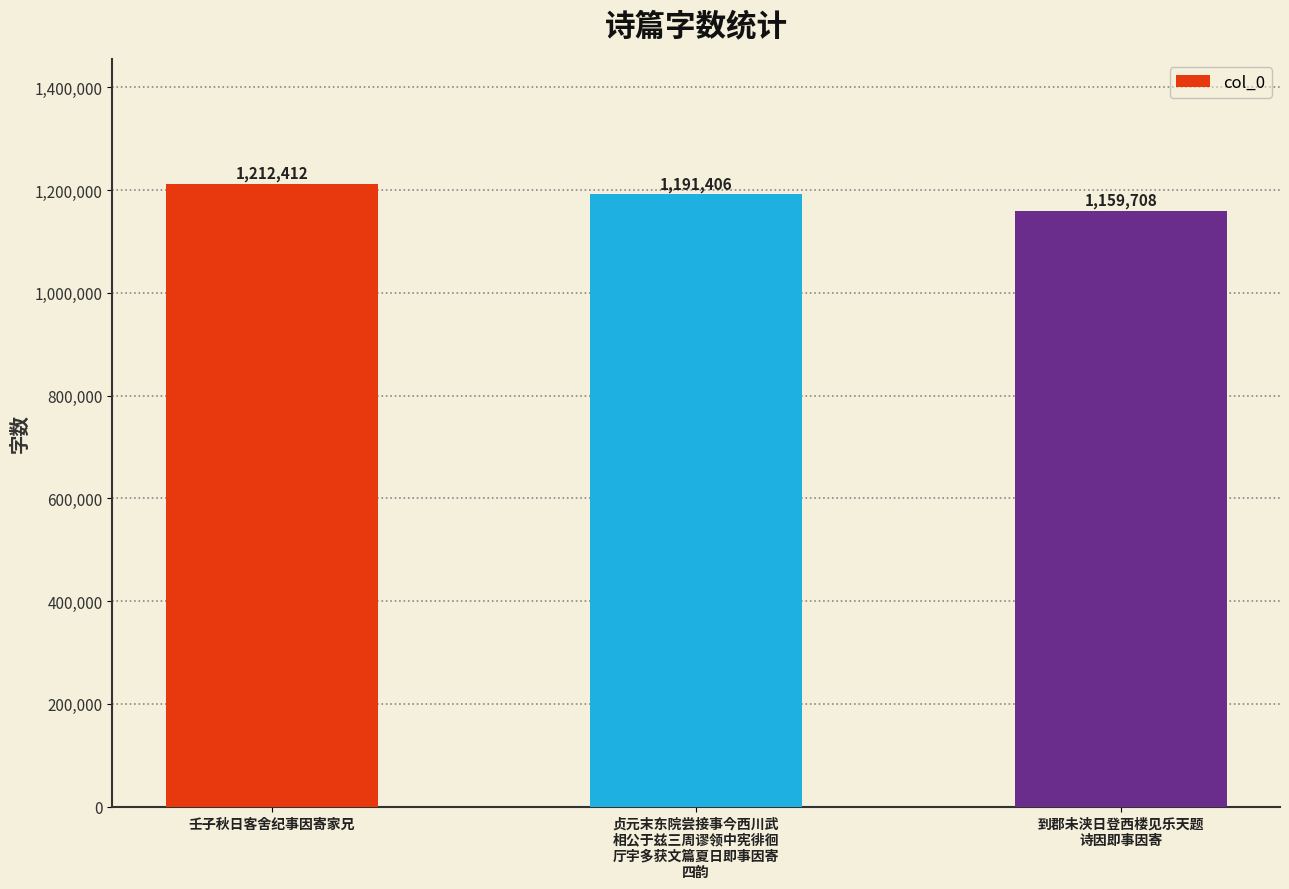

What is the ratio of the value at 贞元末东院尝接事今西川武
相公于兹三周谬领中宪徘徊
厅宇多获文篇夏日即事因寄
四韵 to the value at 到郡未浃日登西楼见乐天题
诗因即事因寄?

1.0